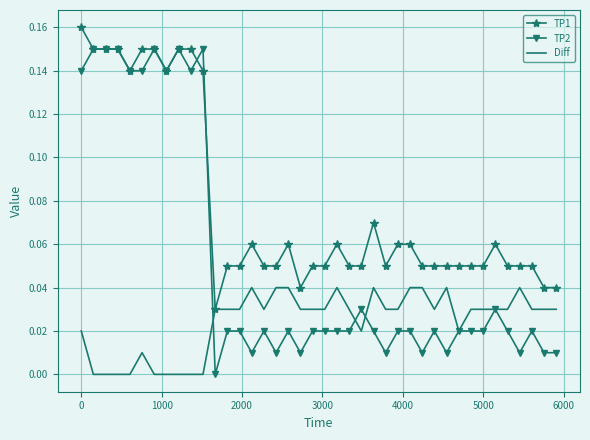

List the series in order of their peak value, highest first.

TP1, TP2, Diff